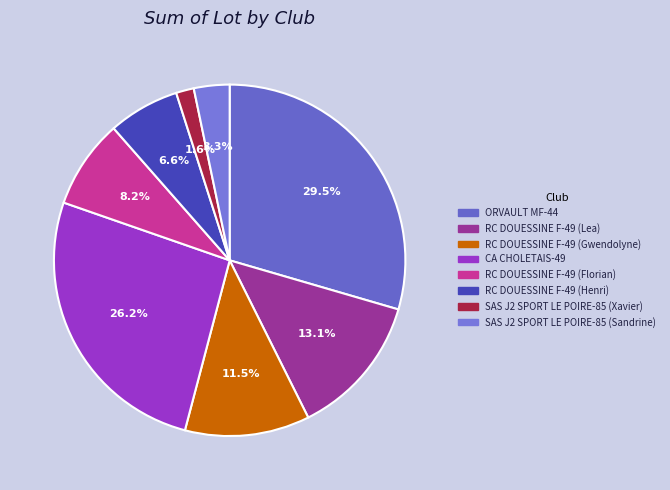

Approximately how many times larger is the value at RC DOUESSINE F-49 (Lea) compared to RC DOUESSINE F-49 (Henri)?

2.0